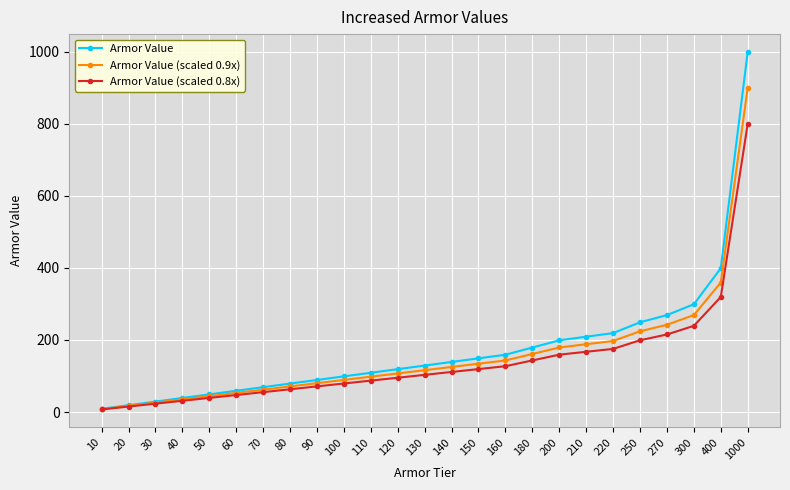

What is the value of the Armor Value (scaled 0.9x) point at the 12th from the left?

107.1